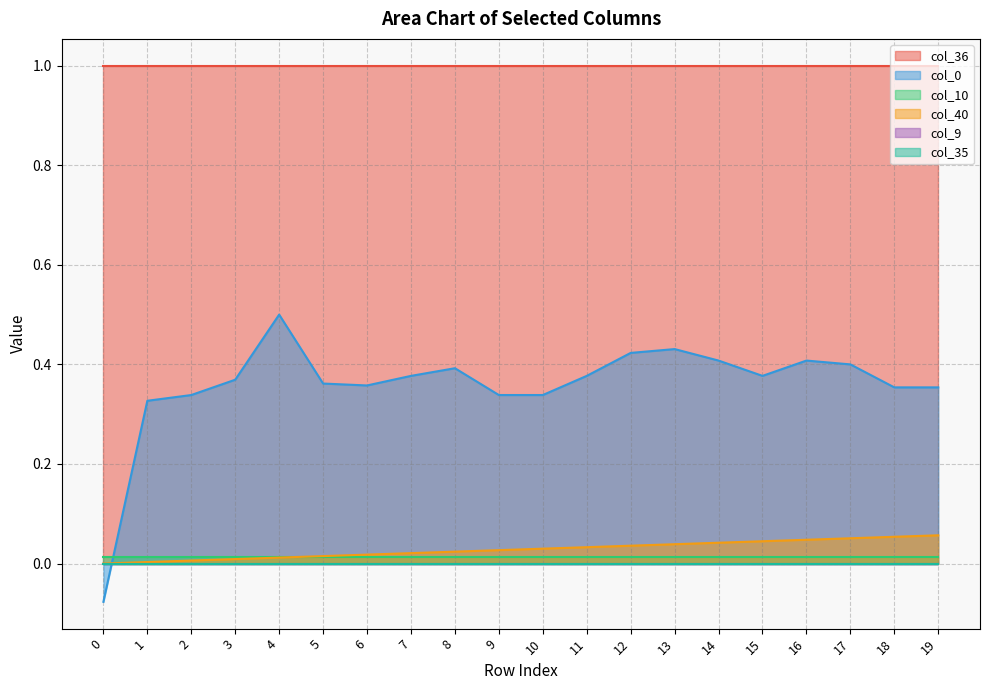

At how many categories does at least one series exceed 0?

20